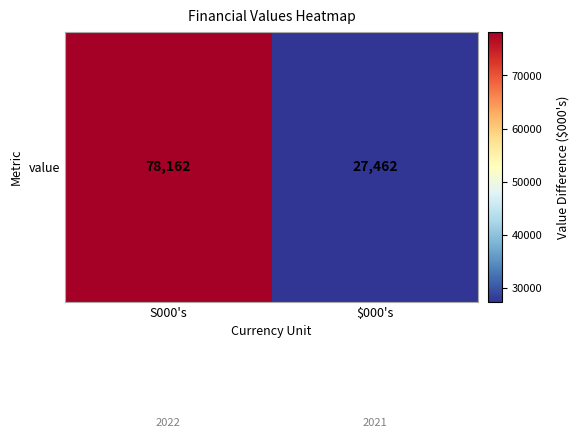

Which has a higher value, S000's or $000's?

S000's